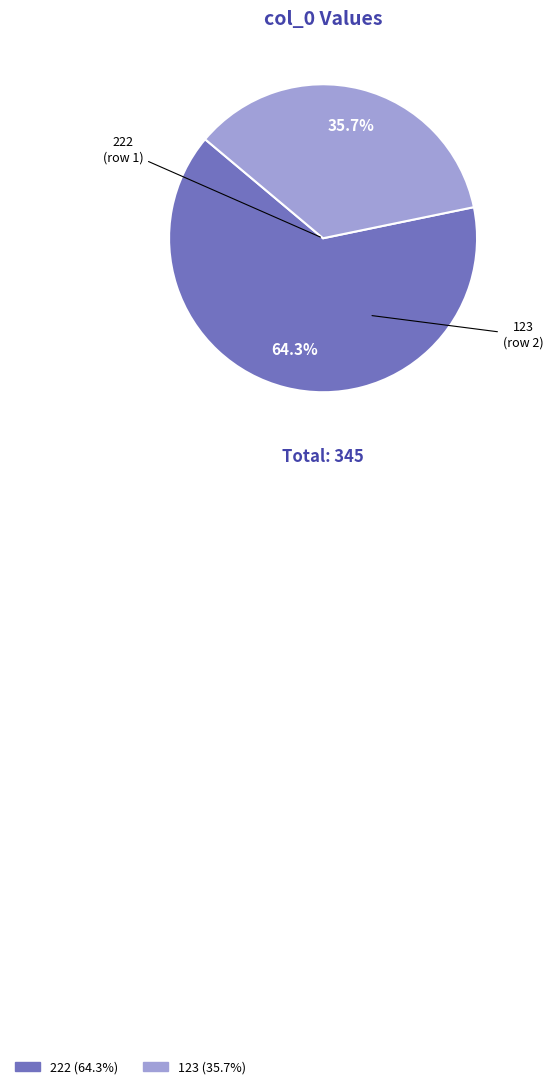

Rank the categories by value from highest to lowest.

222, 123